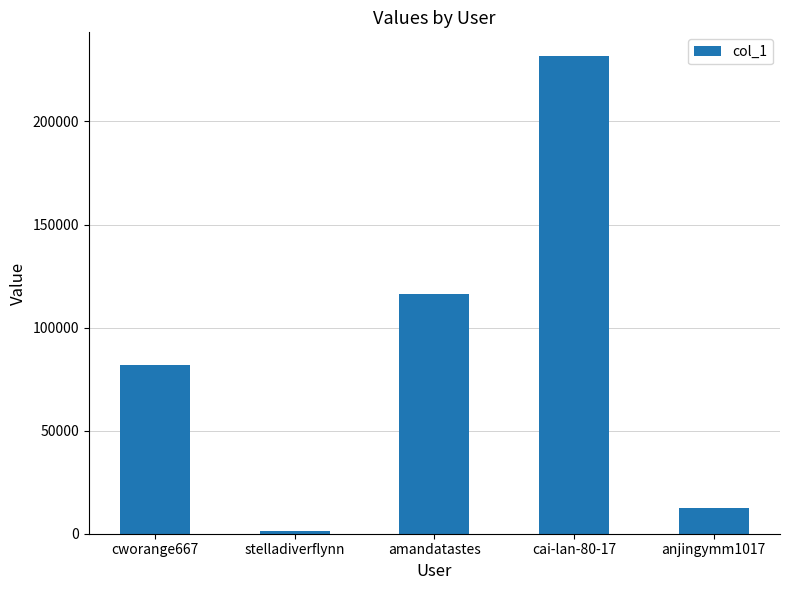

What is the greatest value displayed?

231641